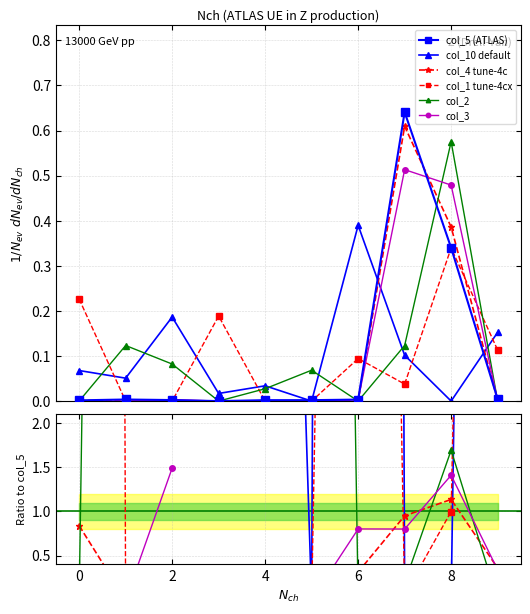

Which series ends up on top after the final intersection of col_3 and col_1?

col_1